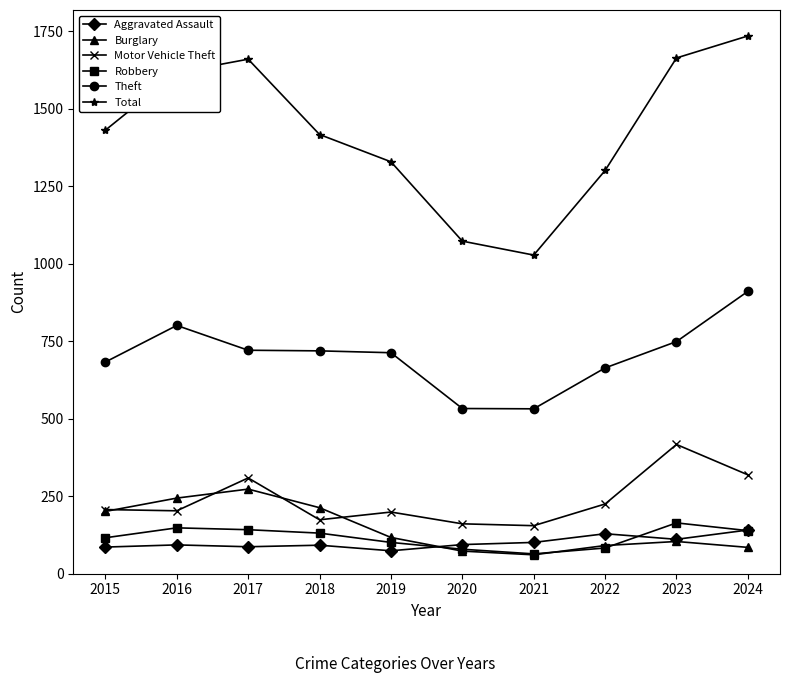

Rank the series by their maximum value, from highest to lowest.

Total, Theft, Motor Vehicle Theft, Burglary, Robbery, Aggravated Assault